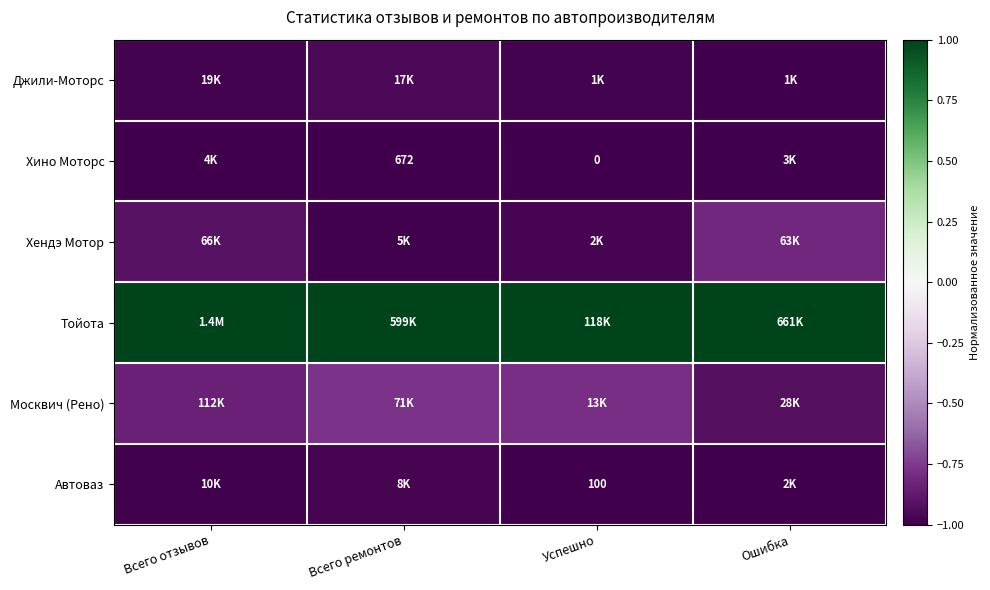

At which category is the sum across all series the highest?

Всего ремонтов